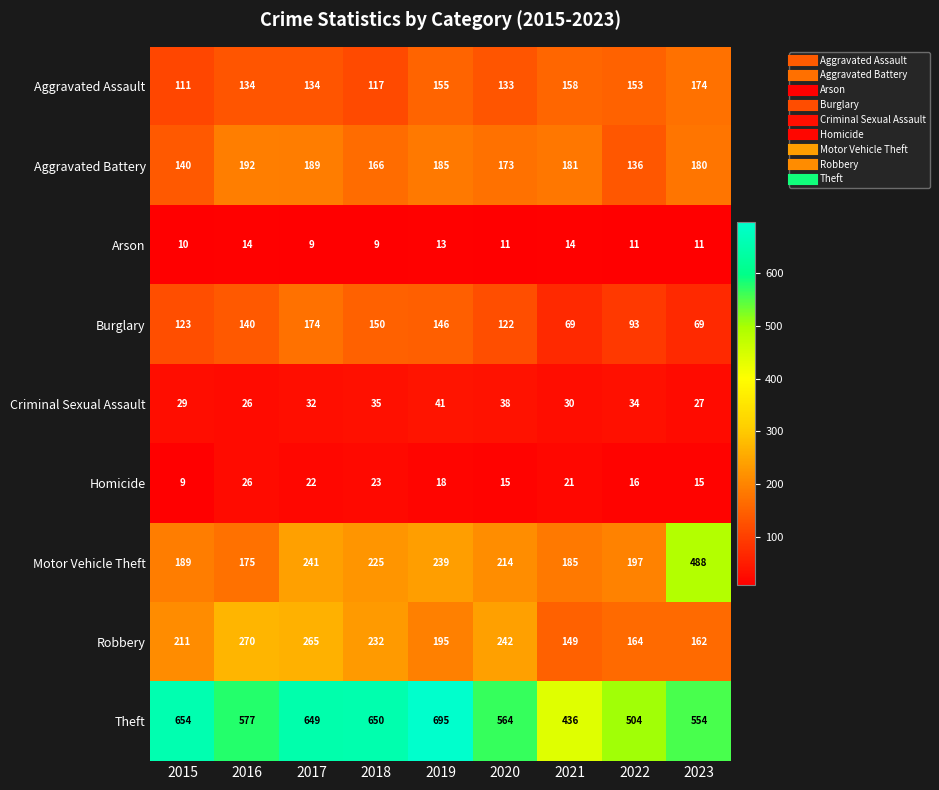

At which label does Arson first exceed 11?

2016